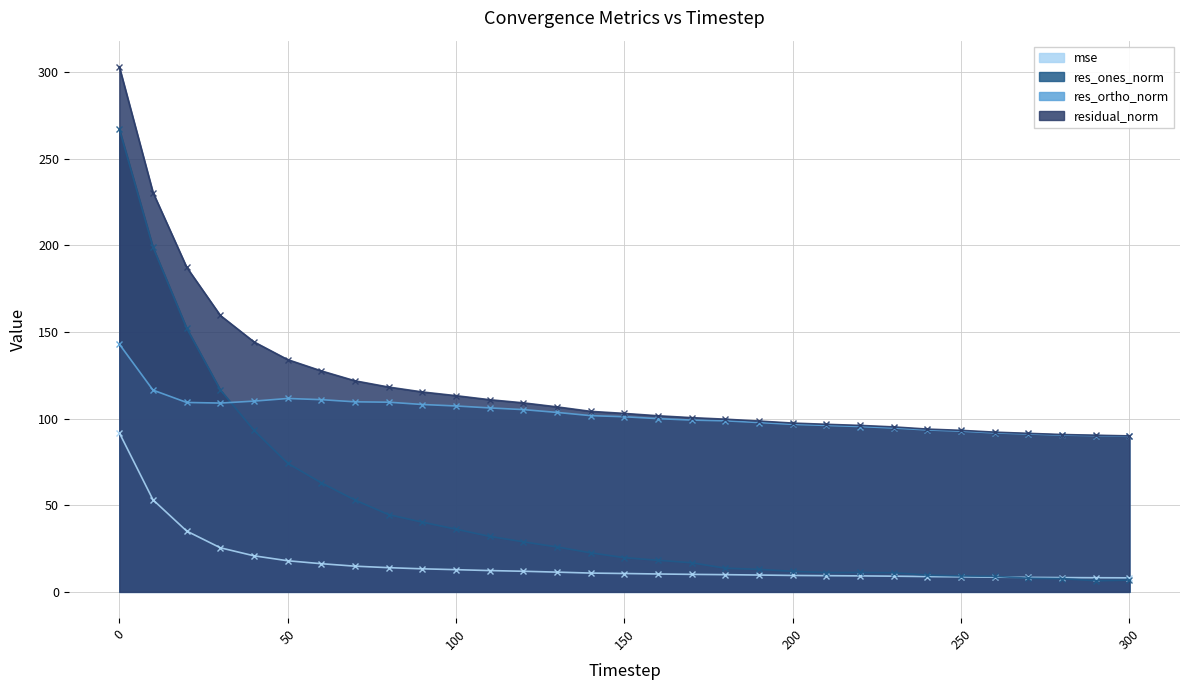

The value of res_ortho_norm at 90 is 65.7. True or false?

False